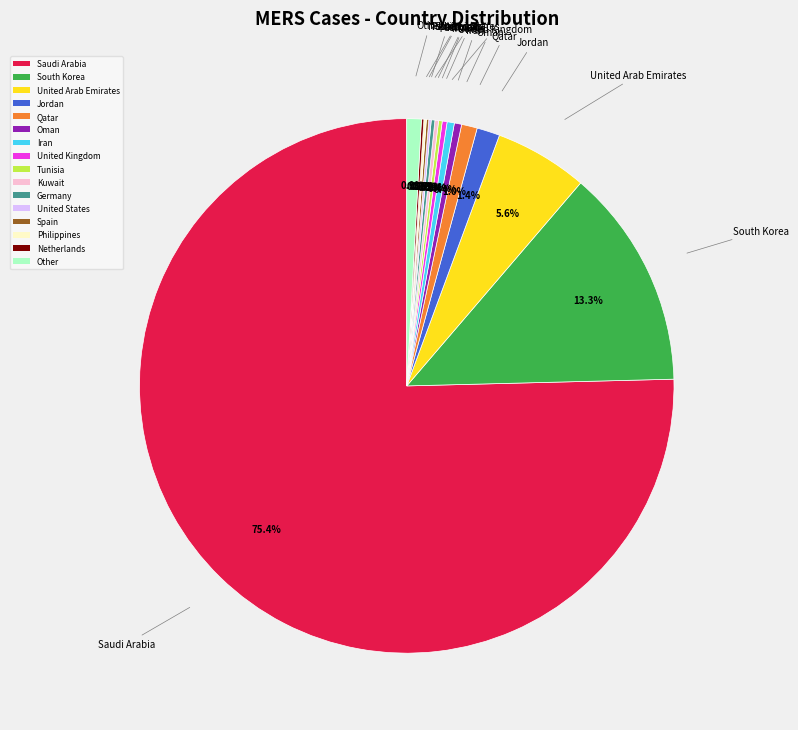

Which slice represents more than half of the pie?

Saudi Arabia